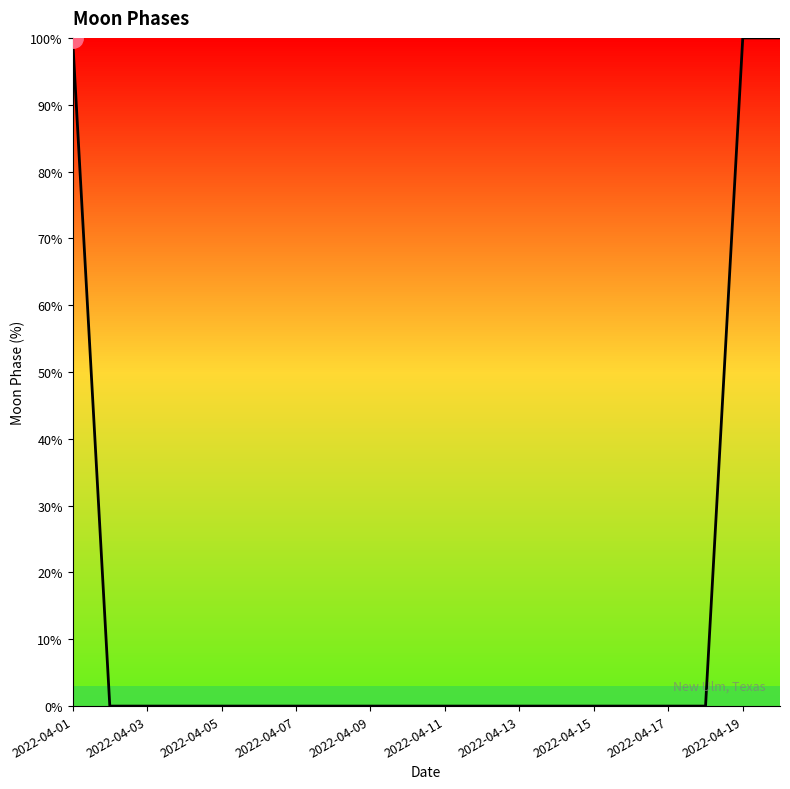

What is the greatest value displayed?

100